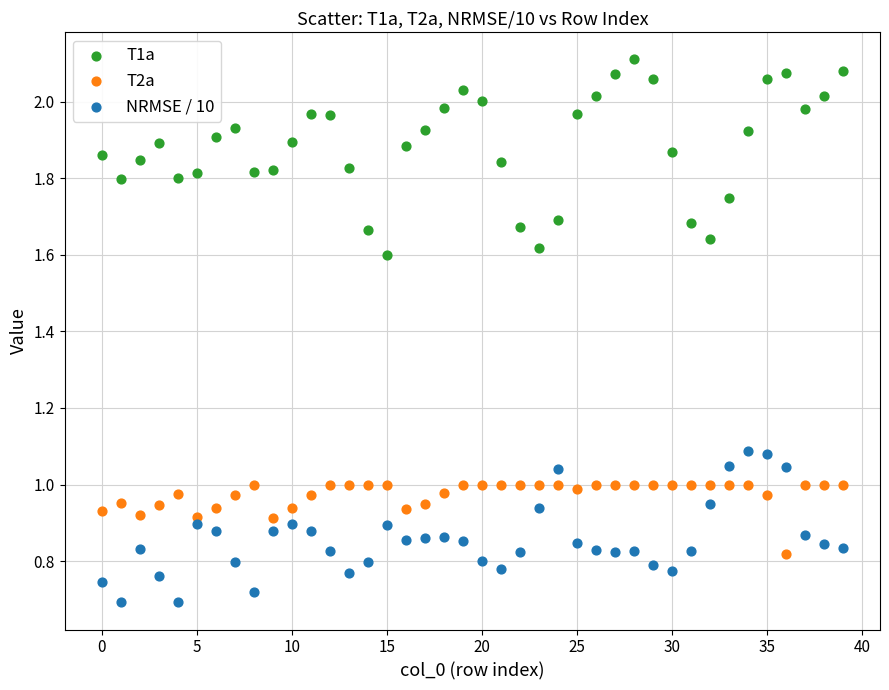

Which series has the widest spread of Y values?

T1a